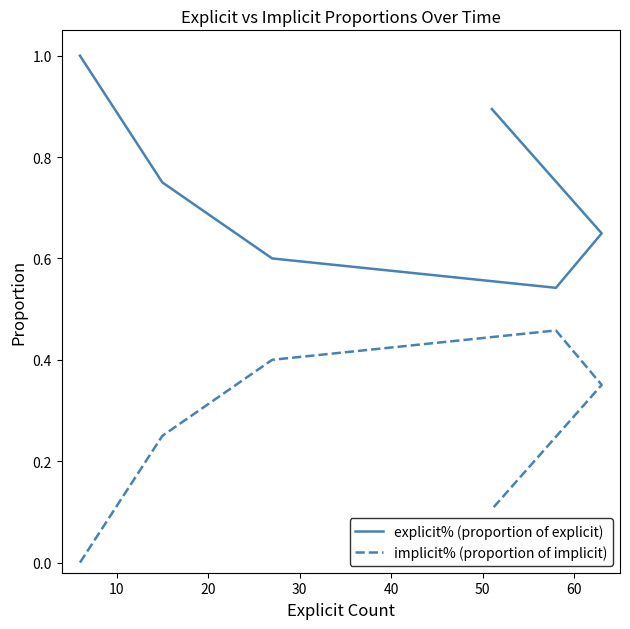

In explicit% (proportion of explicit), how many points are lower than both neighbors (excluding endpoints)?

1